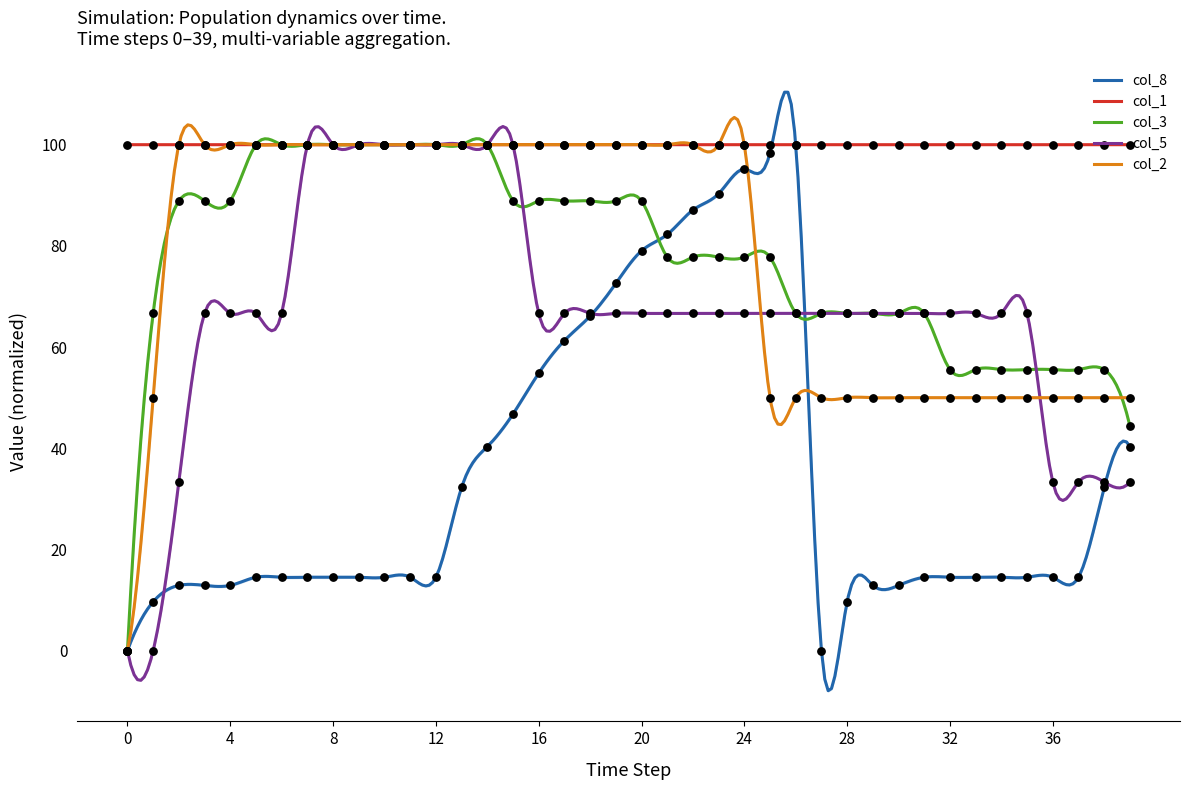

At how many categories does at least one series exceed 81?

40